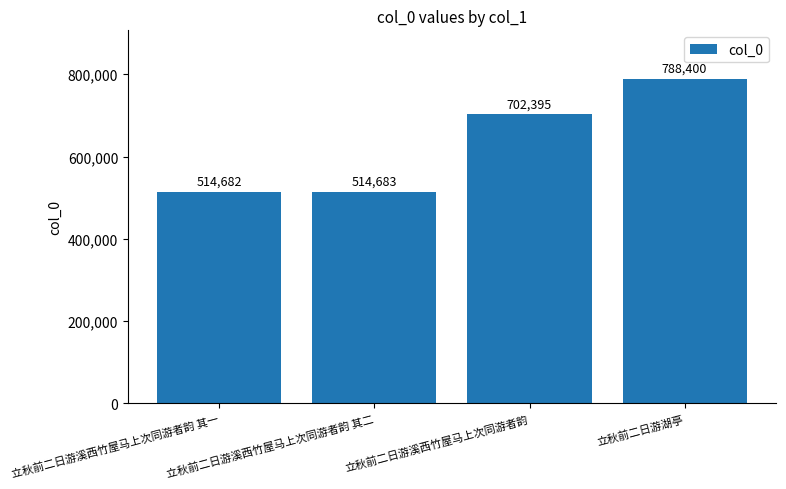

List the labels in order of value, smallest first.

立秋前二日游溪西竹屋马上次同游者韵 其一, 立秋前二日游溪西竹屋马上次同游者韵 其二, 立秋前二日游溪西竹屋马上次同游者韵, 立秋前二日游湖亭